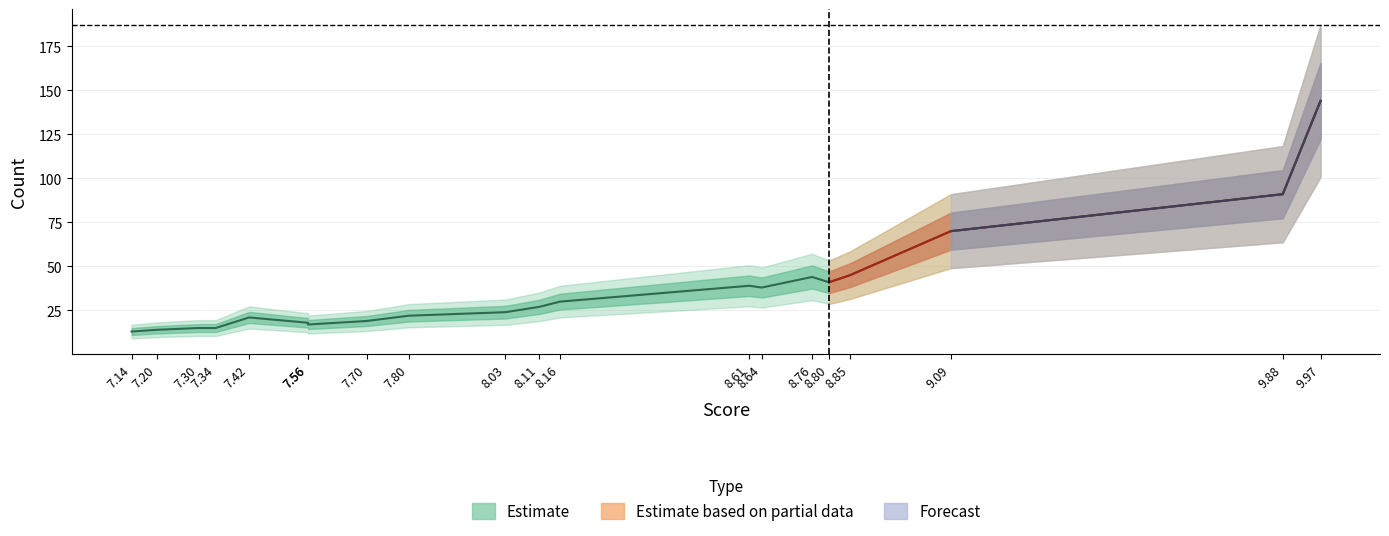

How many categories are shown in the chart?

20